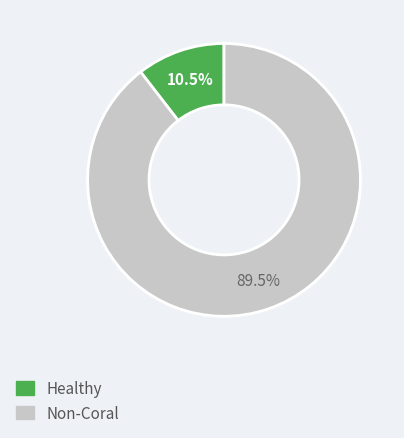

Is there any slice that represents more than half of the pie?

Yes